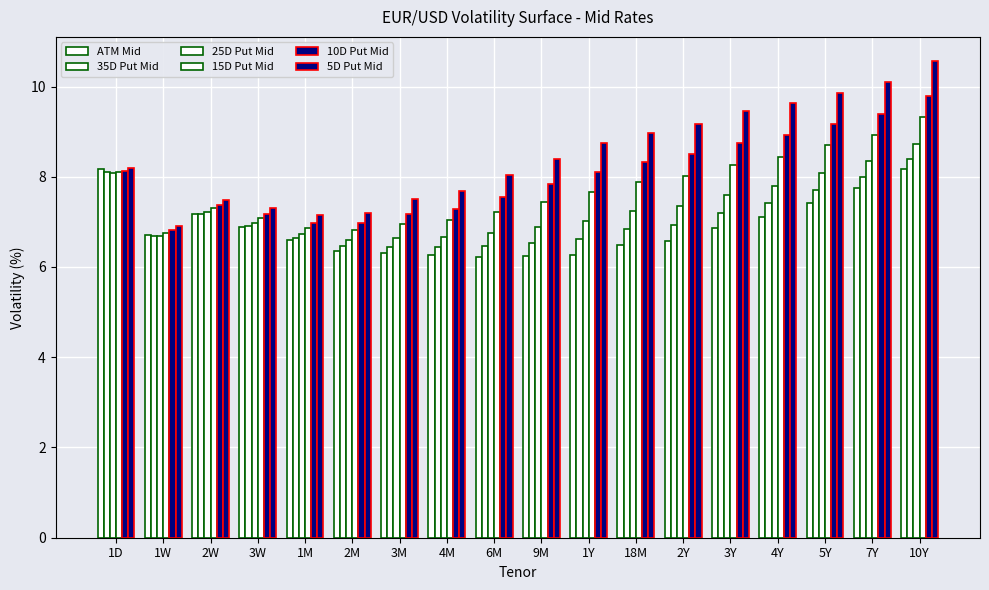

How many series are shown in this chart?

6